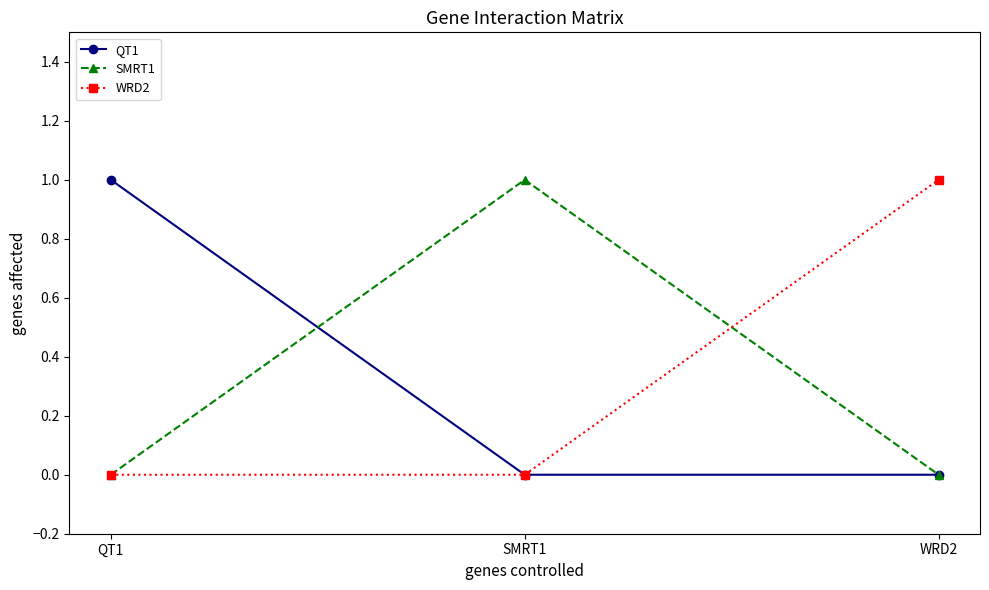

How many lines are shown in the chart?

3